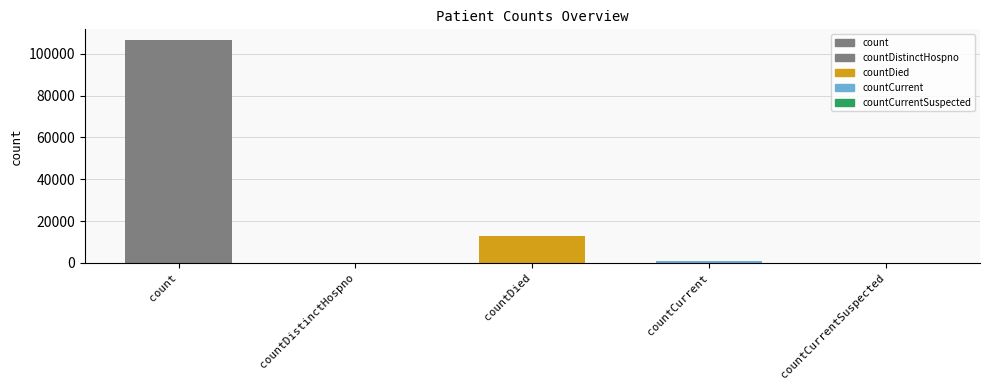

What is the change in value from countCurrent to countCurrentSuspected?

-1124